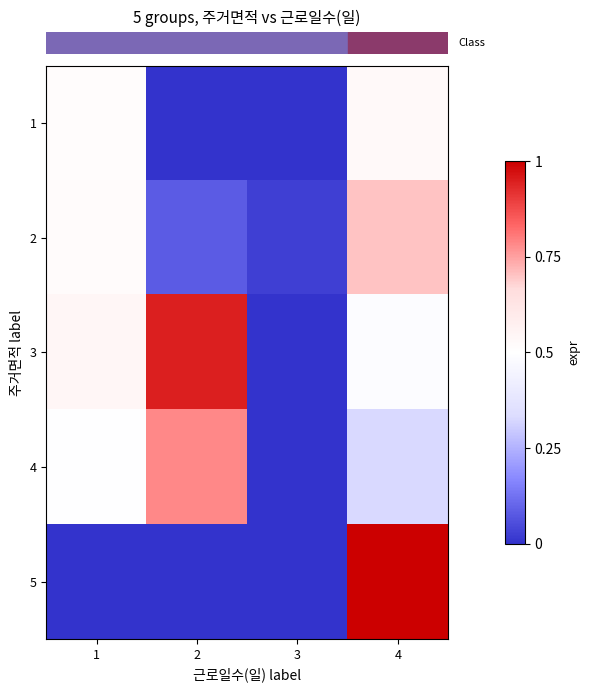

Which series has the largest total across all categories?

row_2